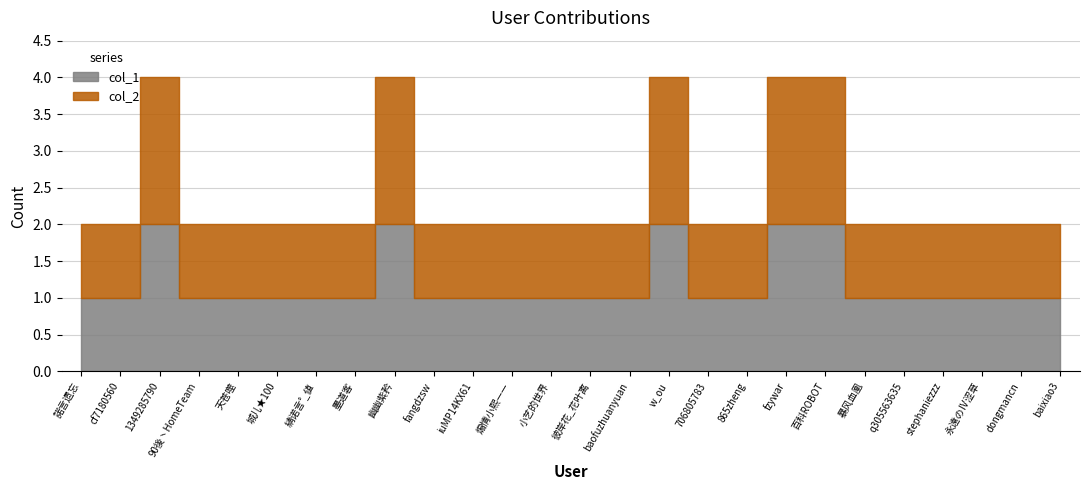

Does the chart have visible grid lines?

Yes